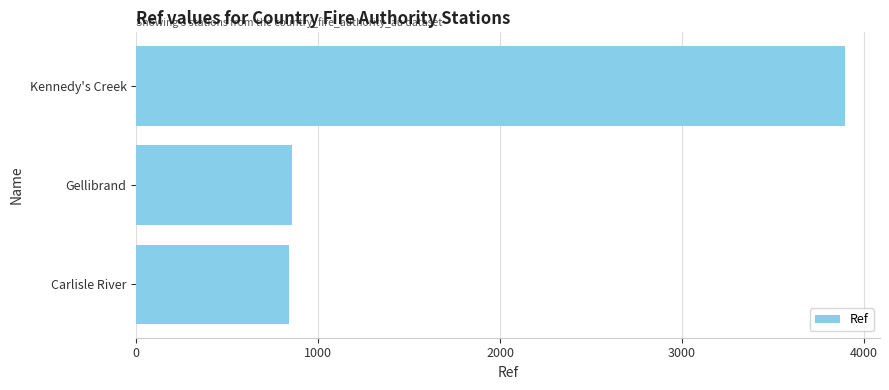

Count the number of data series in this chart.

1